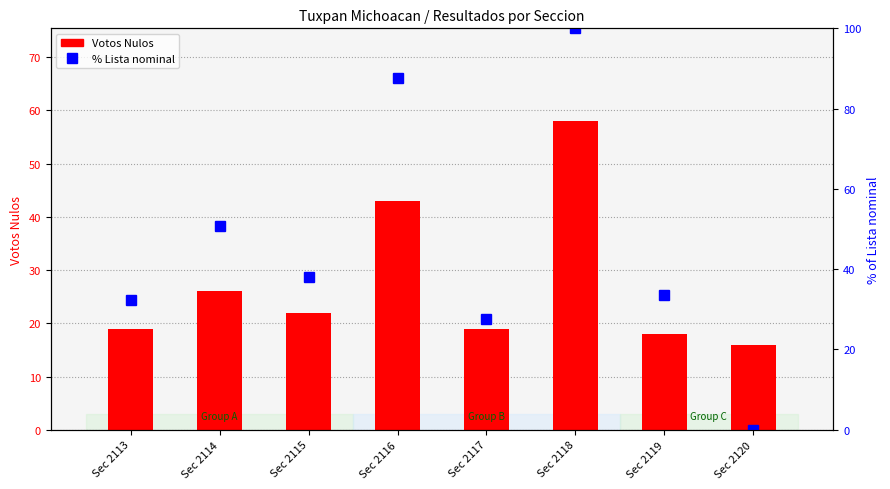

Reading left to right, transcribe all the data shown in this chart.

Votos Nulos: 19.0	26.0	22.0	43.0	19.0	58.0	18.0	16.0
% Lista nominal: 32.3	50.7	38.1	87.6	27.6	100.0	33.6	0.0